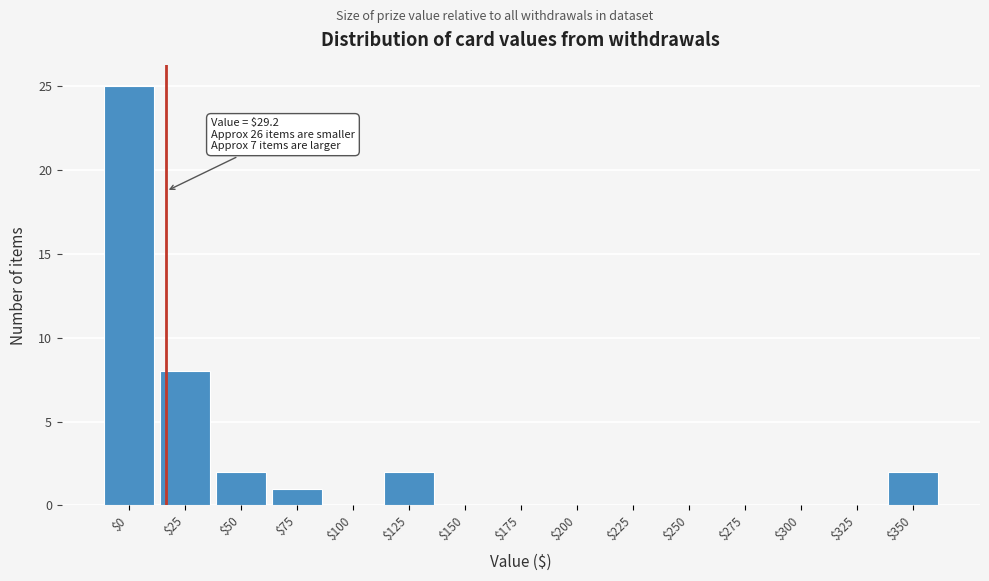

What is the maximum value shown in the chart?

25